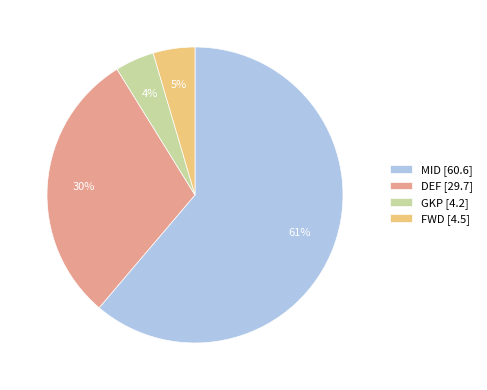

How many slices are in this pie chart?

4